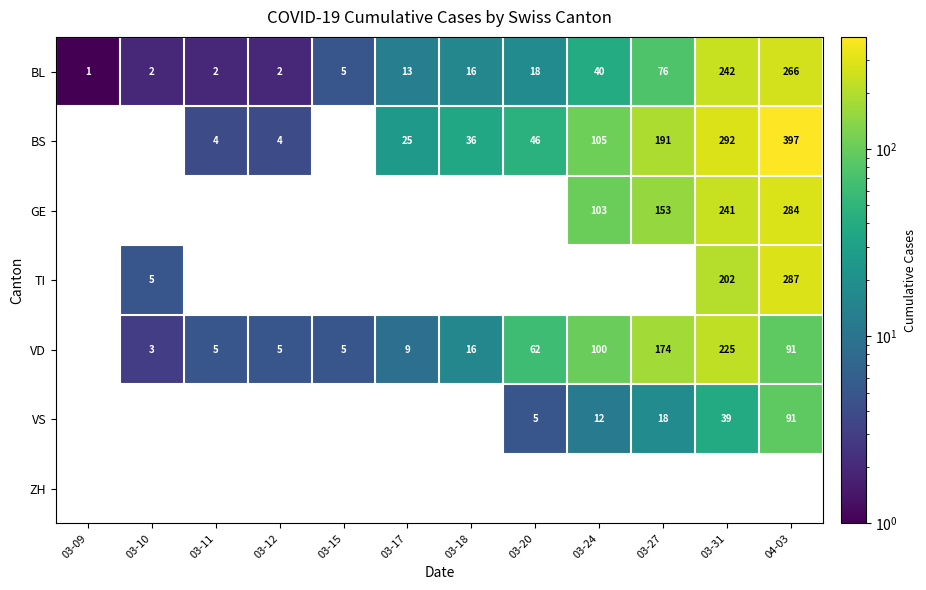

How many series are shown in this chart?

7